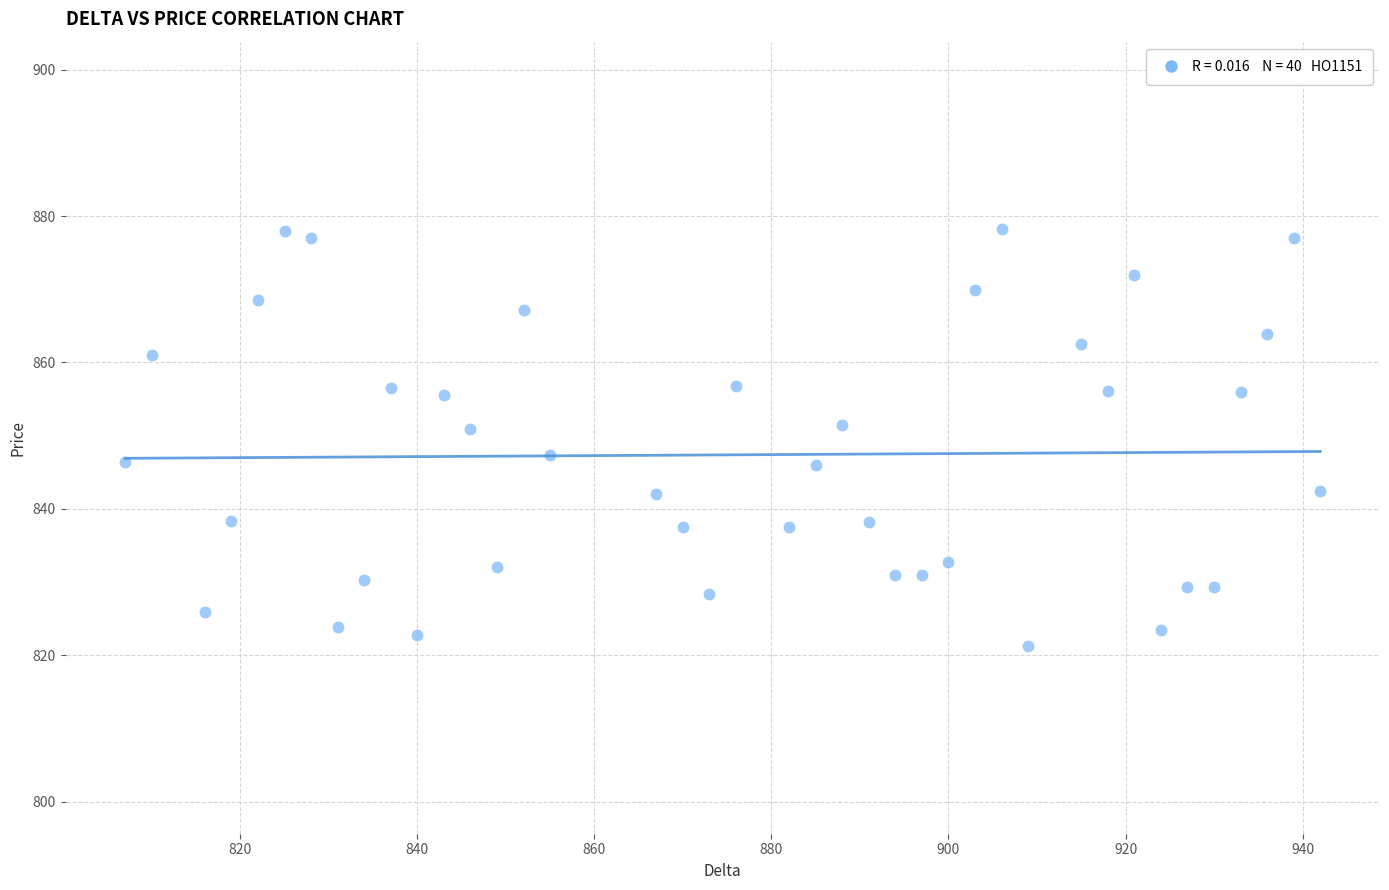

What is the range of X values (max minus min)?

135.0